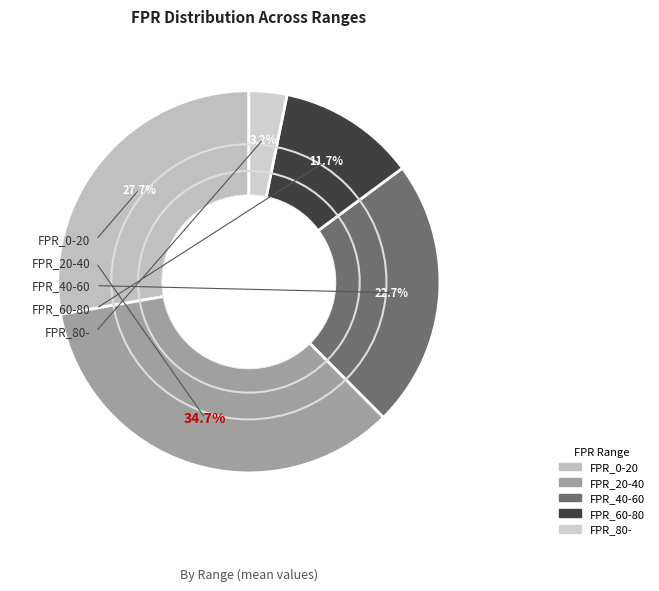

Which slice is the smallest?

FPR_80-